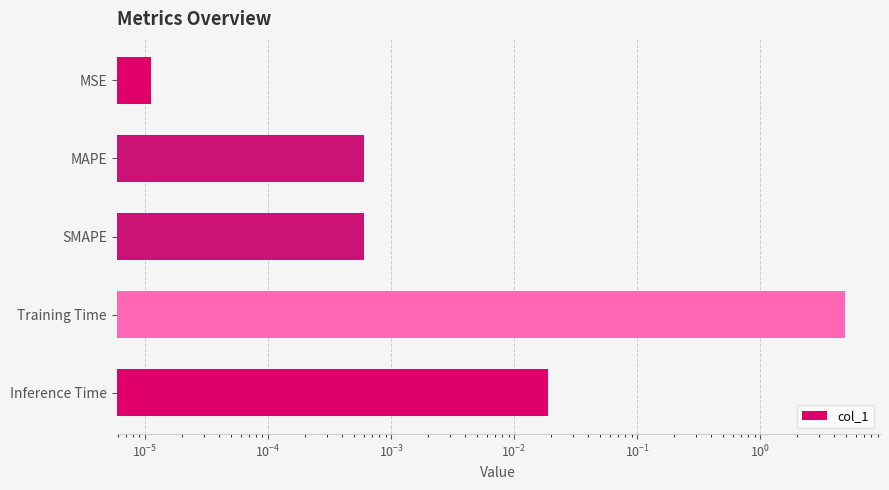

Reading left to right, extract all data points from this chart.

0.0	0.0	0.0	4.9	0.0